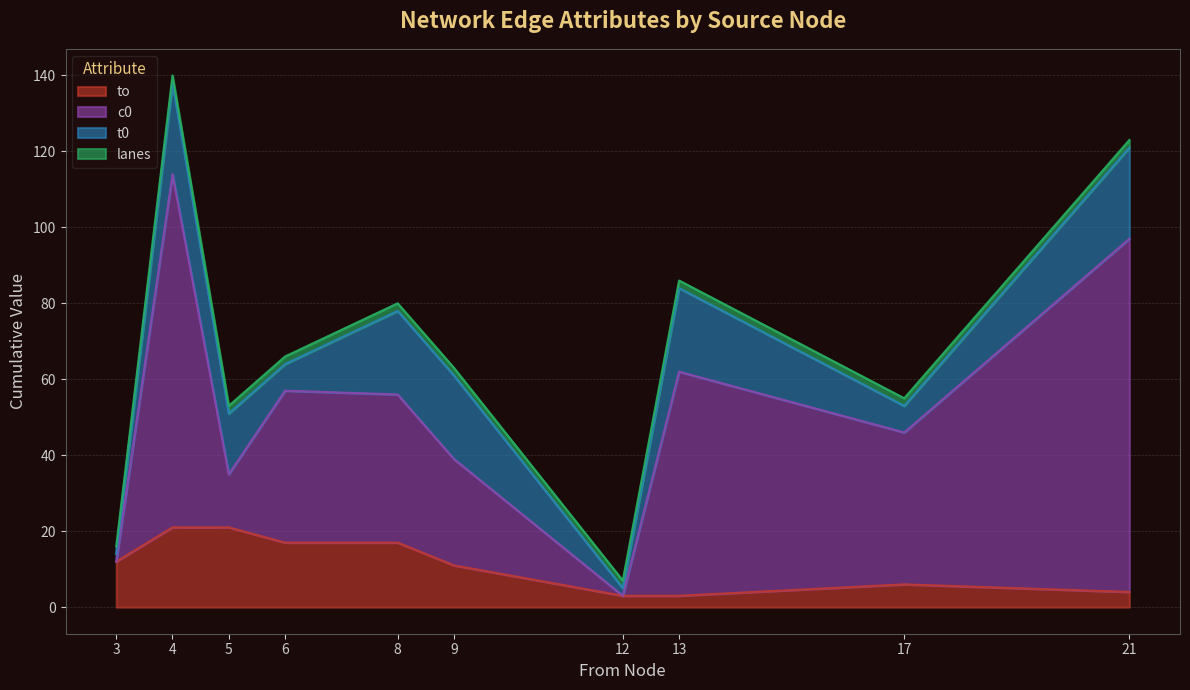

True or false: lanes and t0 intersect in this chart.

False